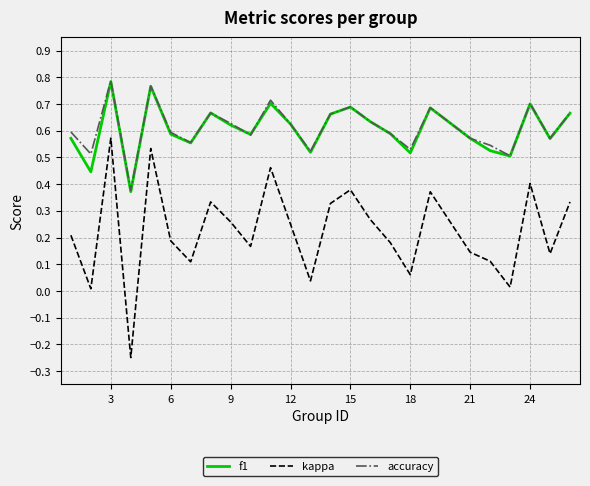

True or false: f1 and kappa cross at least once.

False